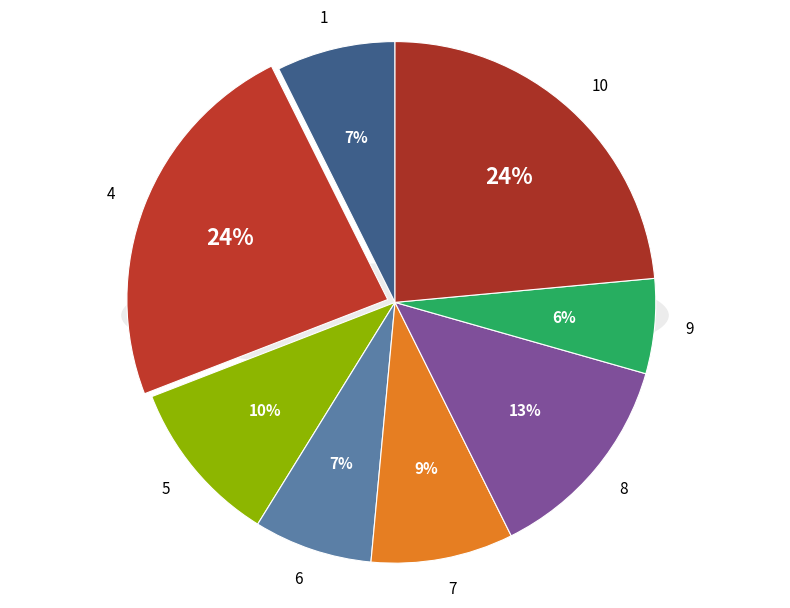

How many slices are in this pie chart?

8